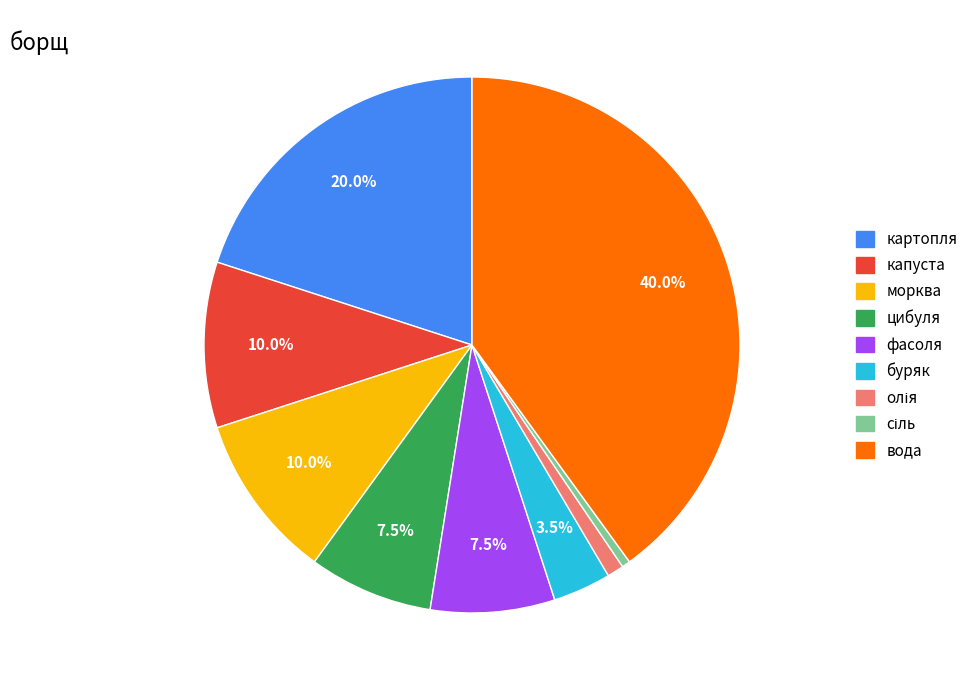

Does капуста represent more than half of the total?

No